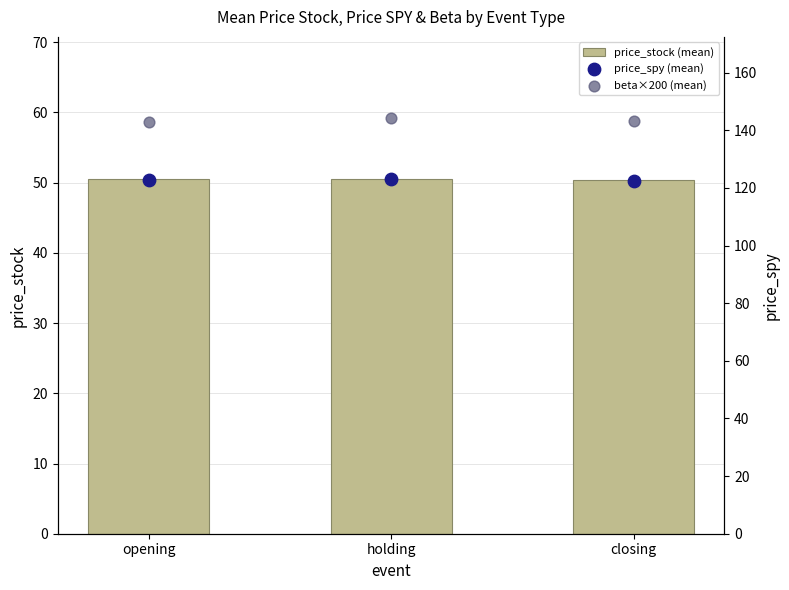

Which series contains the lowest Y value?

price_stock (mean)